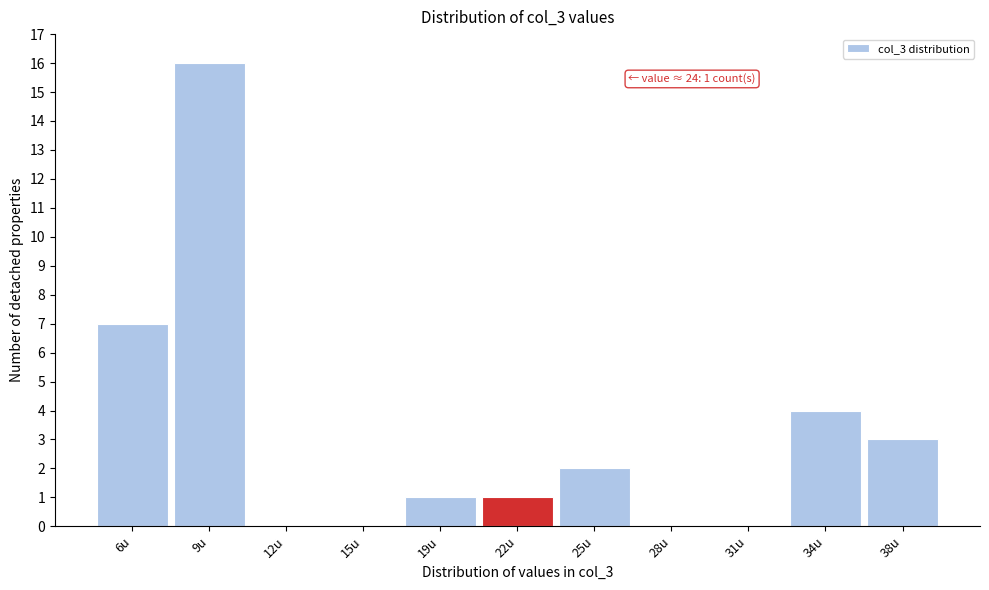

Reading right to left, what are all the values shown in this chart?

38u=3	34u=4	31u=0	28u=0	25u=2	22u=1	19u=1	15u=0	12u=0	9u=16	6u=7